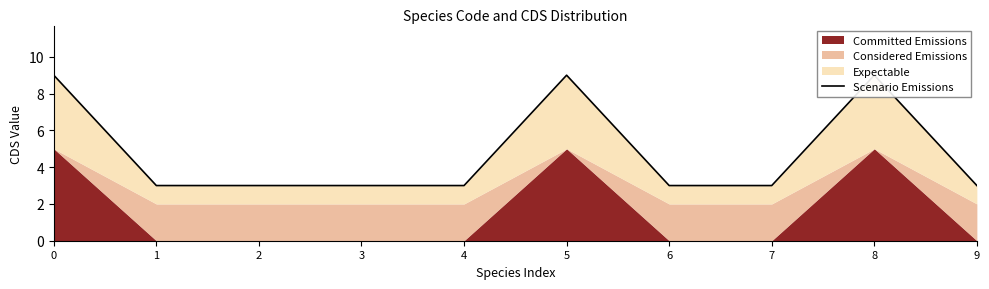

Is it true that the value at 9 is 3?

True